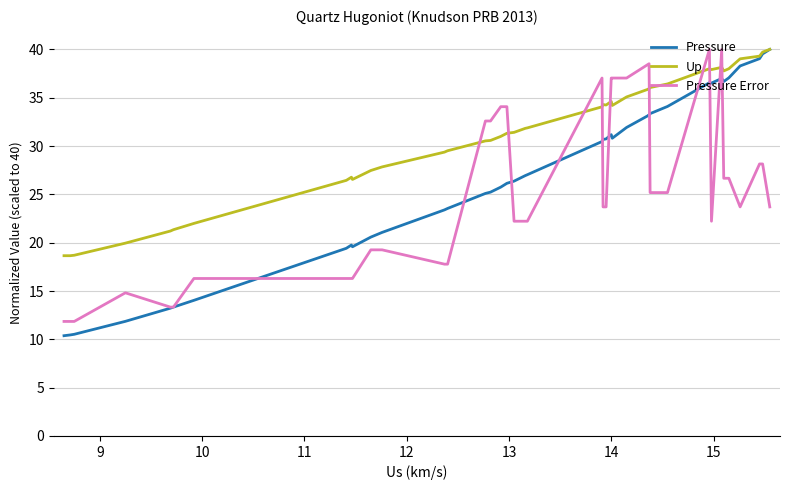

Is the value of Pressure Error at 36 greater than the value of Pressure at 25?

No